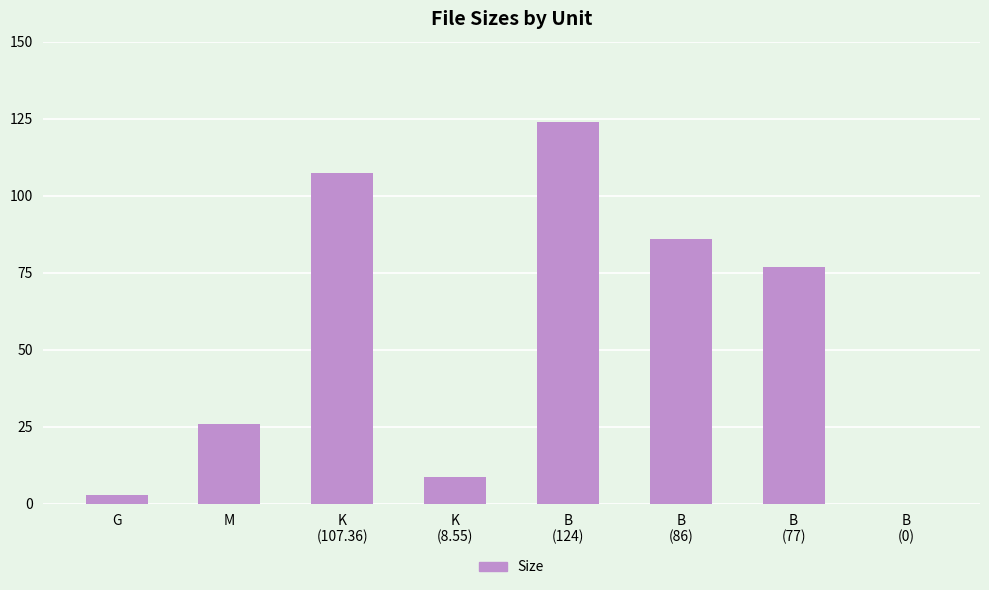

What is the ratio of the value at G to the value at K
(8.55)?

0.3